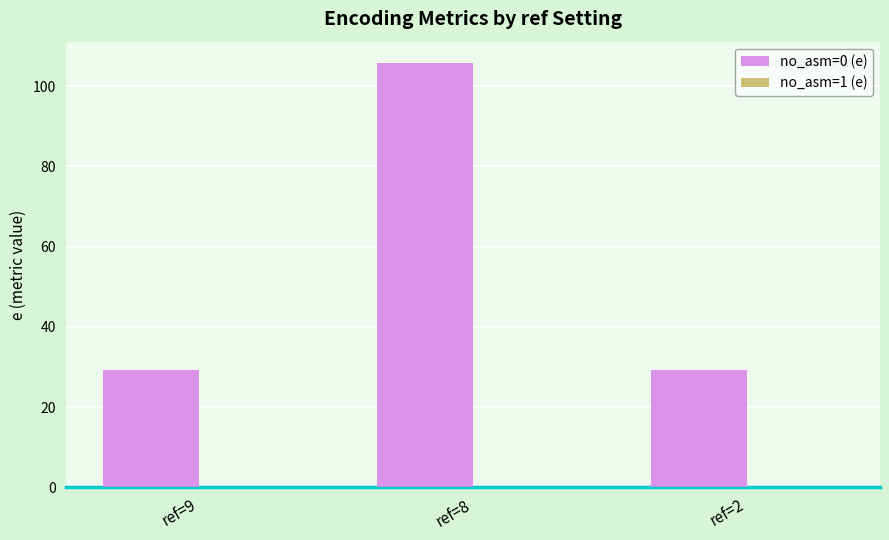

Does the chart contain stacked bars?

No